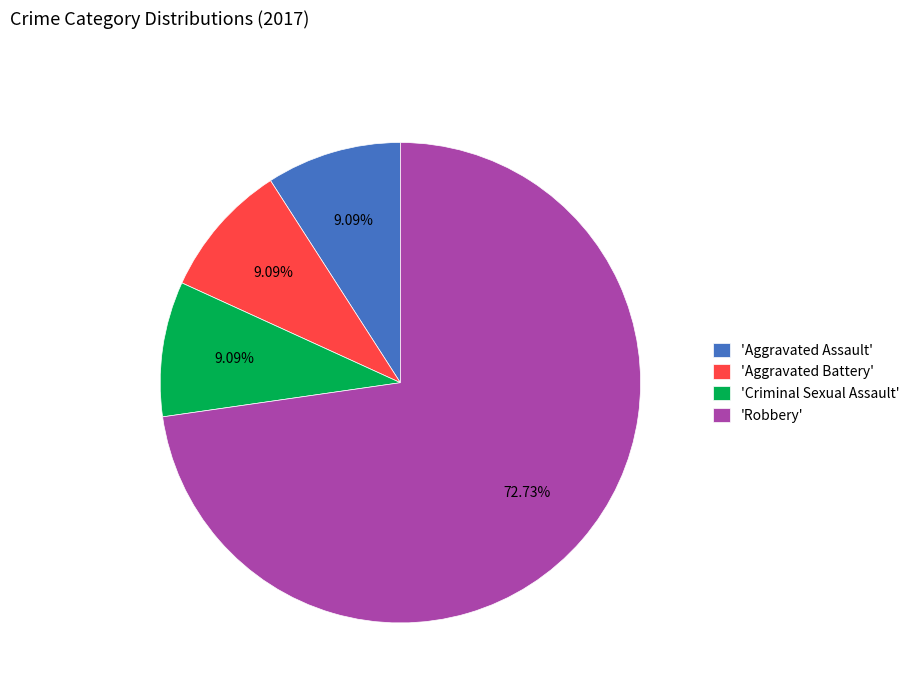

Is there any slice that represents more than half of the pie?

Yes